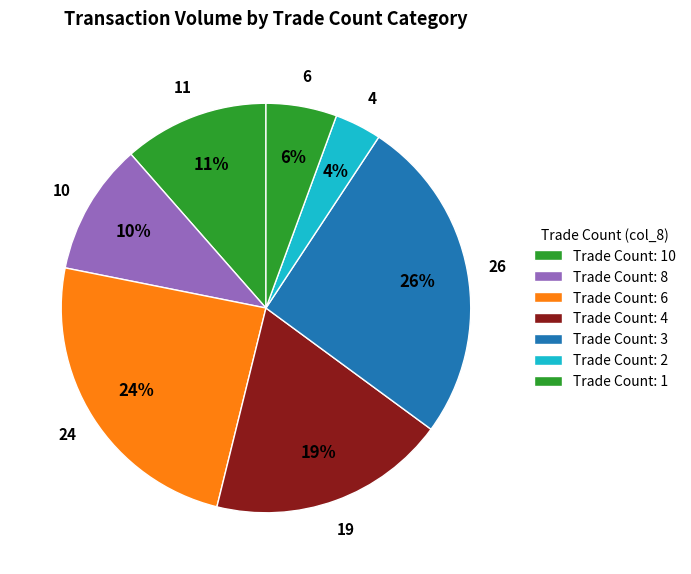

Count the number of slices in the pie.

7